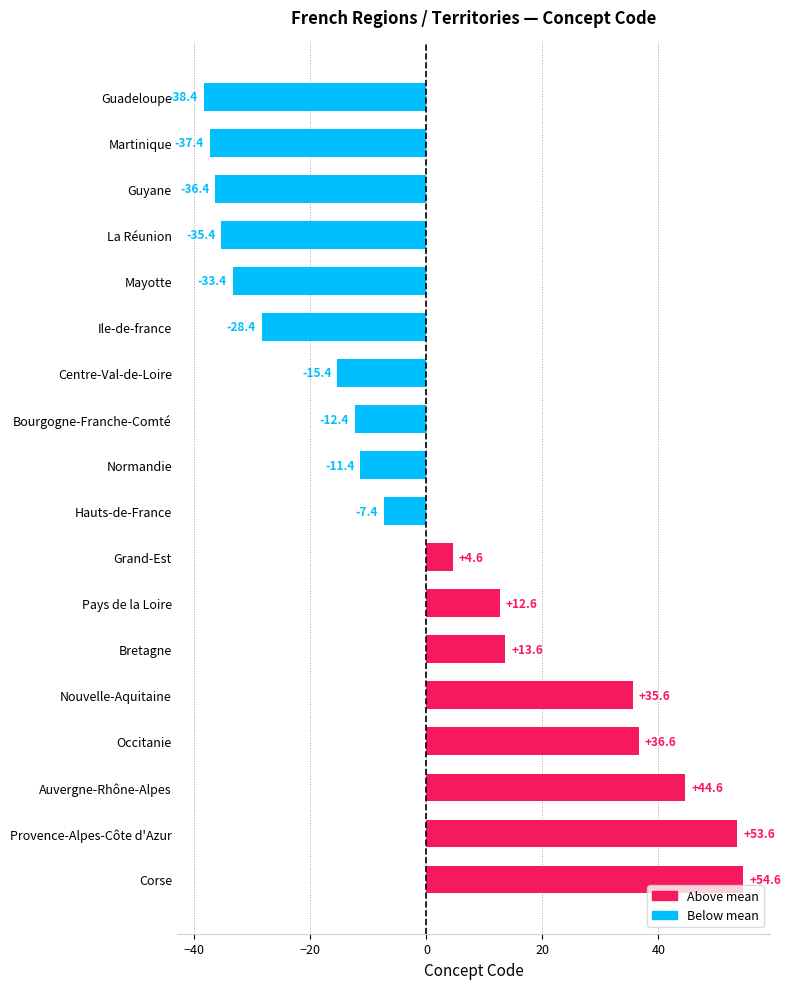

Reading top to bottom, list all the values displayed in this chart.

-38.4	-37.4	-36.4	-35.4	-33.4	-28.4	-15.4	-12.4	-11.4	-7.4	4.6	12.6	13.6	35.6	36.6	44.6	53.6	54.6